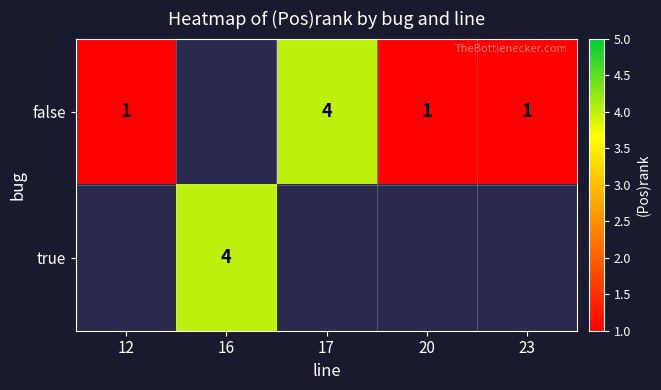

What is the greatest value displayed?

4.0